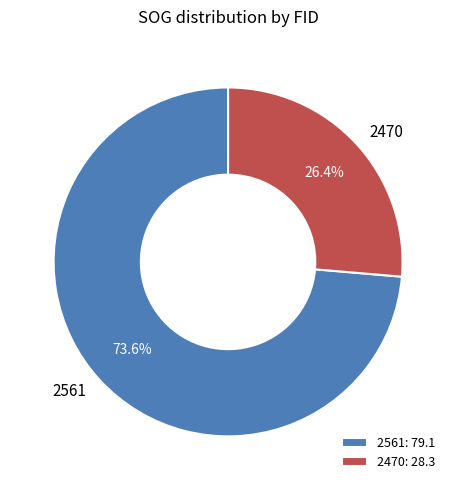

How many segments does this pie chart have?

2